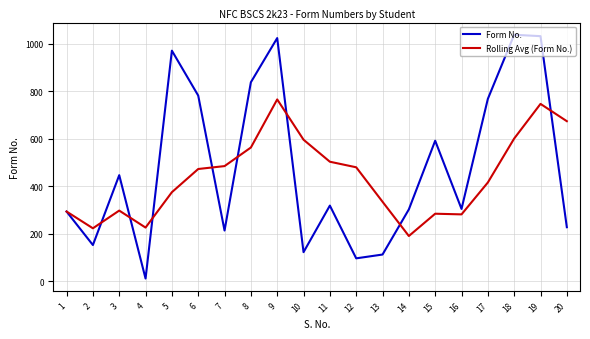

At 14, list the series in order from largest to smallest.

Form No., Rolling Avg (Form No.)